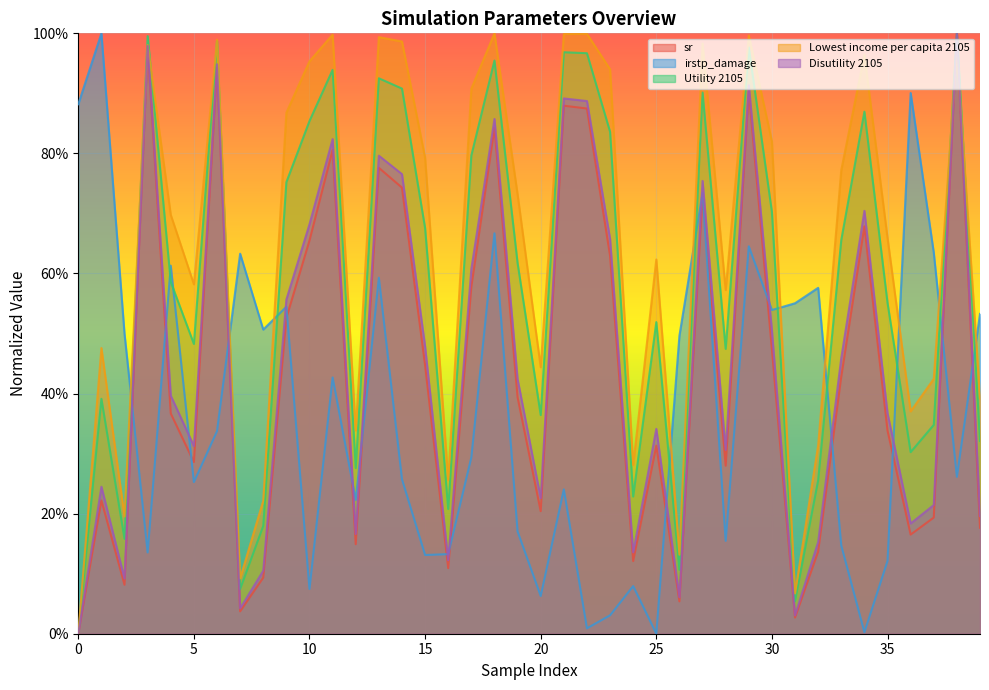

How many data points in Disutility 2105 are above 0?

39